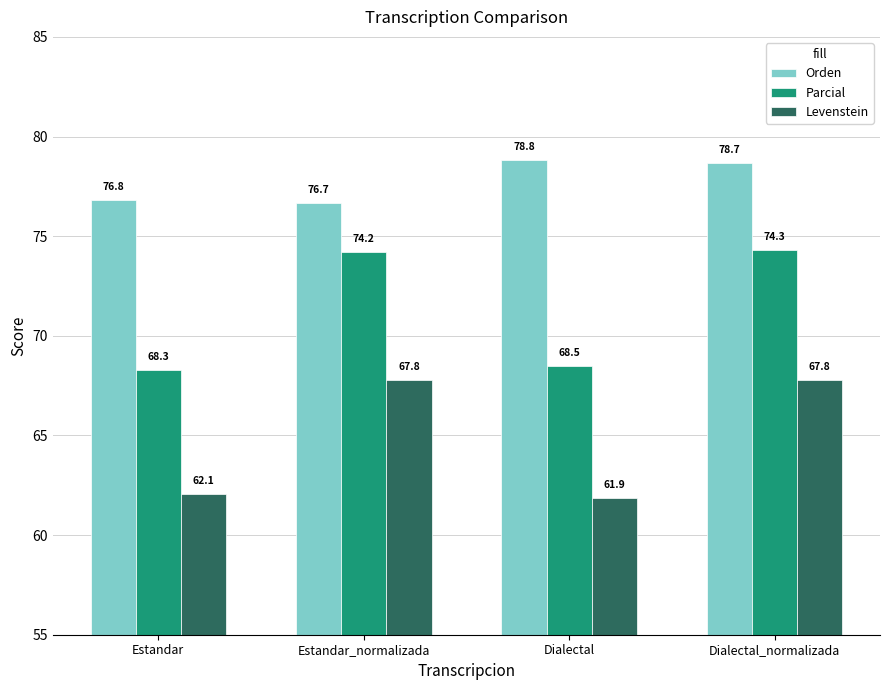

Which series has the widest spread of values?

Parcial